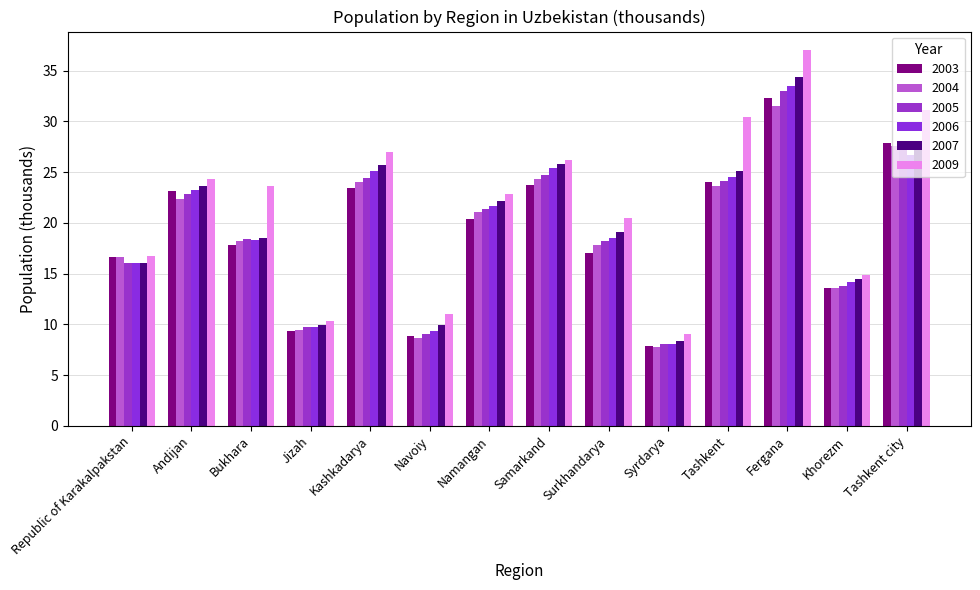

What is the difference between the highest and lowest values at Jizah?

1.0